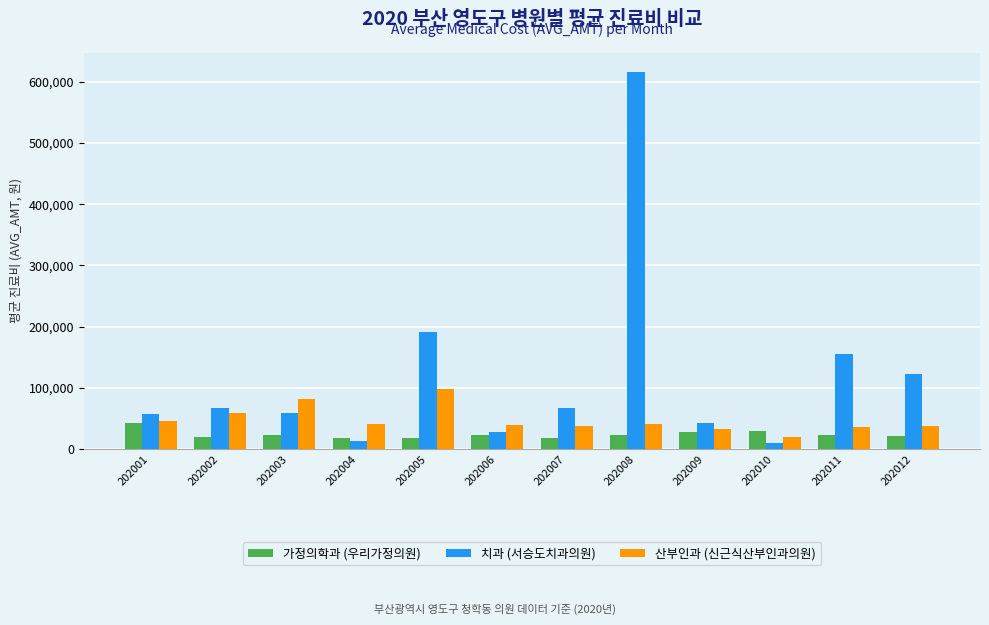

Which series has the largest total across all categories?

치과 (서승도치과의원)